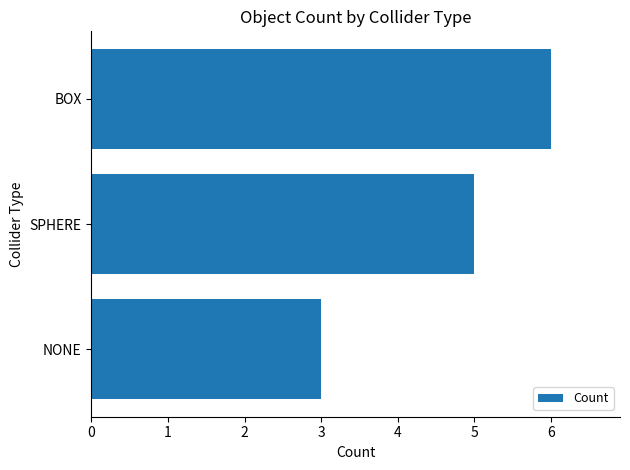

List the labels in order of value, smallest first.

NONE, SPHERE, BOX